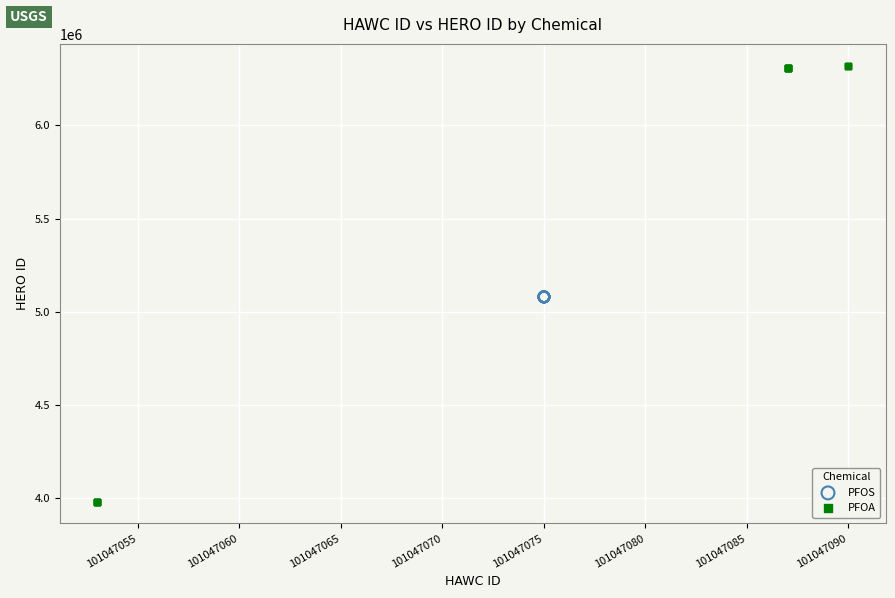

Which series contains the highest Y value?

PFOA